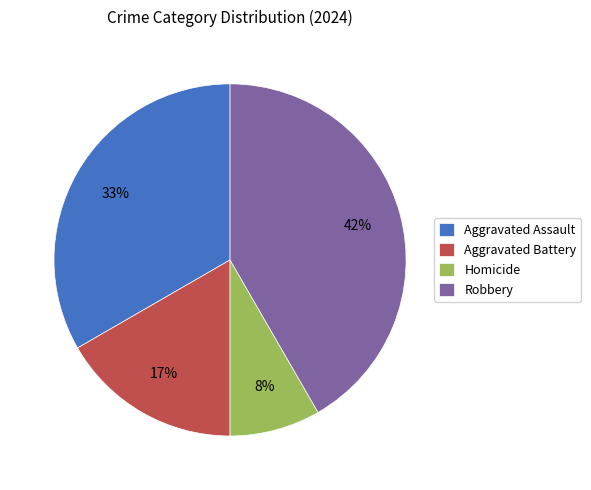

To the nearest percent, what percentage of the pie is Aggravated Assault?

33%